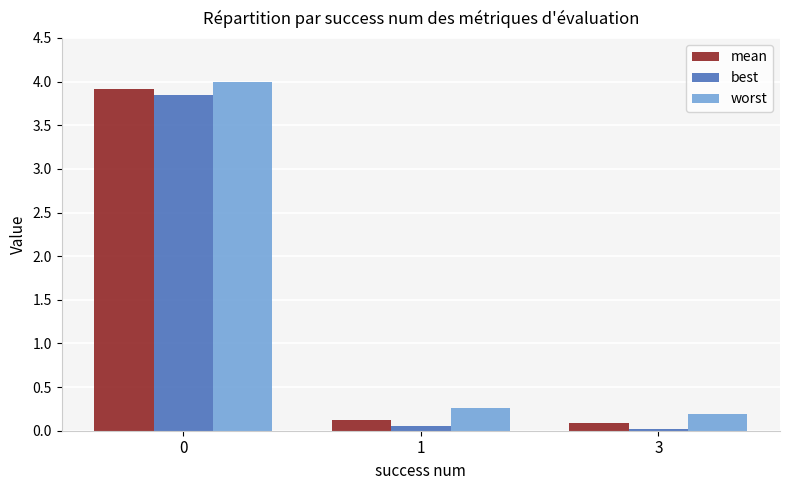

Rank the series by their maximum value, from highest to lowest.

worst, mean, best